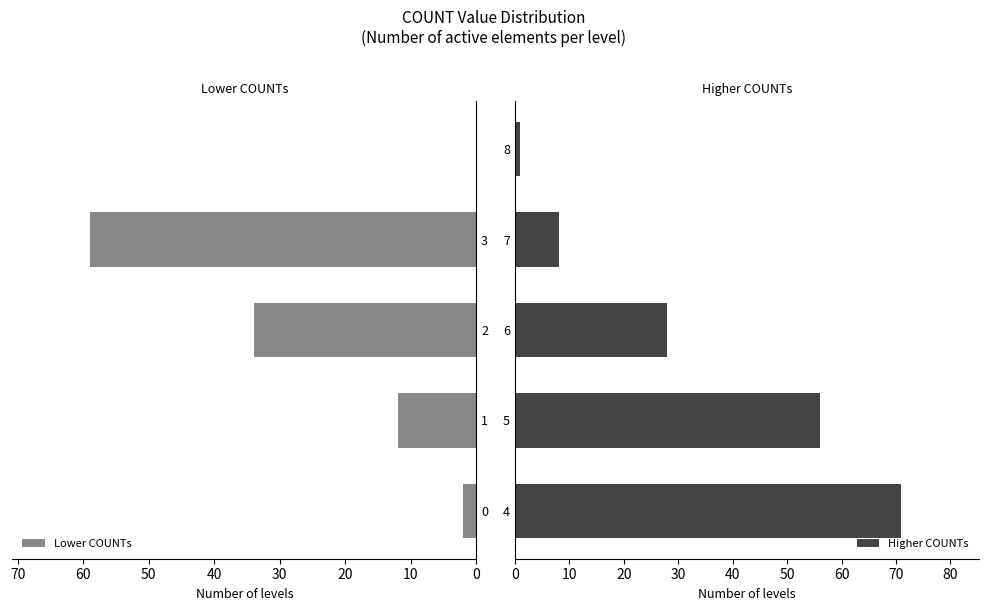

What is the difference between the maximum and minimum values in the Higher COUNTs series?

70